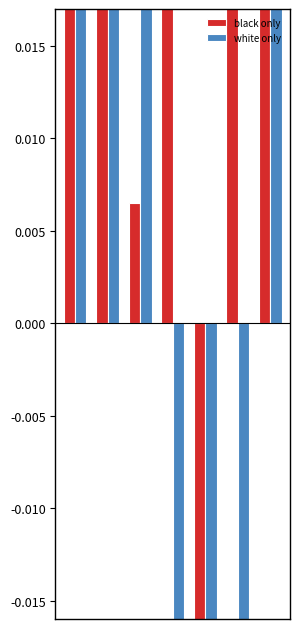

What is the minimum value for white only?

-0.2